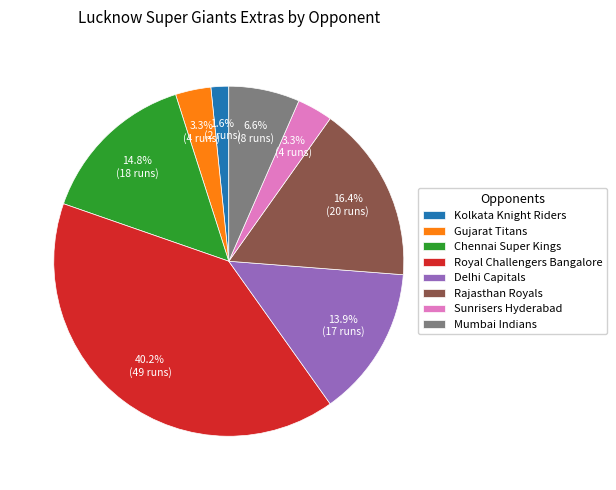

To the nearest percent, what percentage of the pie is Kolkata Knight Riders?

2%